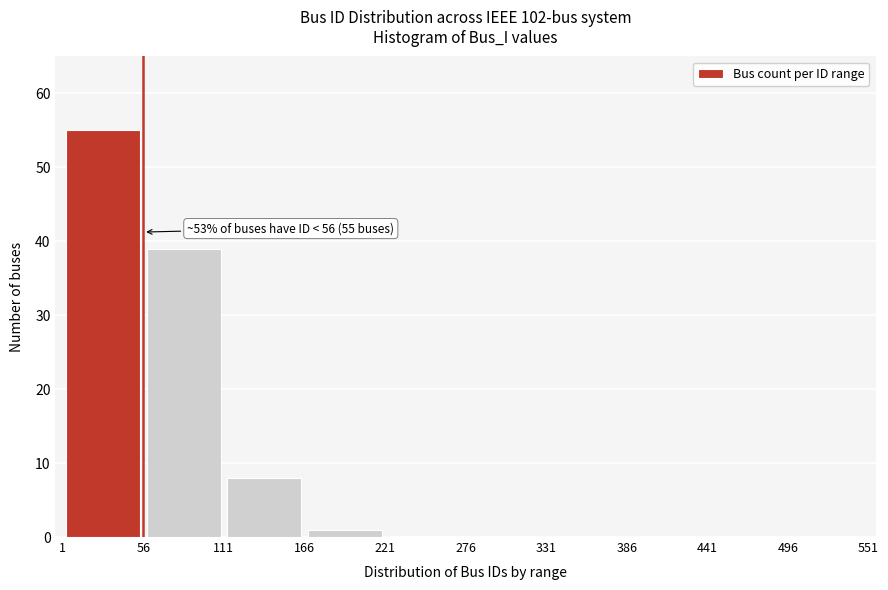

Which range on the x-axis has the tallest bar?

1 to 56